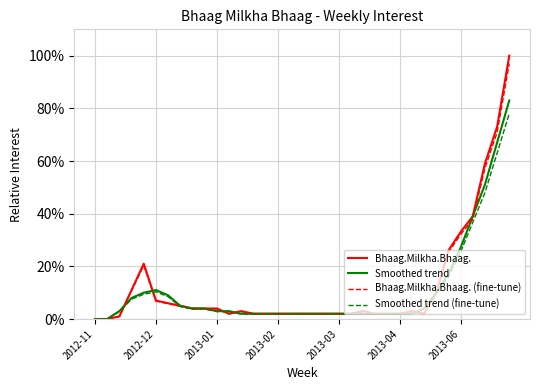

Which series has the widest spread of values?

Bhaag.Milkha.Bhaag.